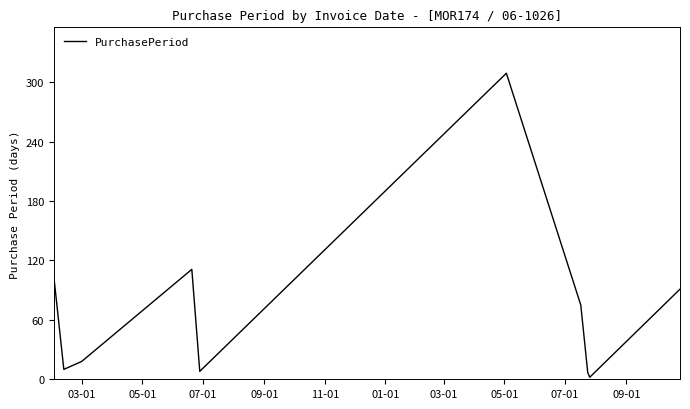

What is the difference between the maximum and minimum values?

307